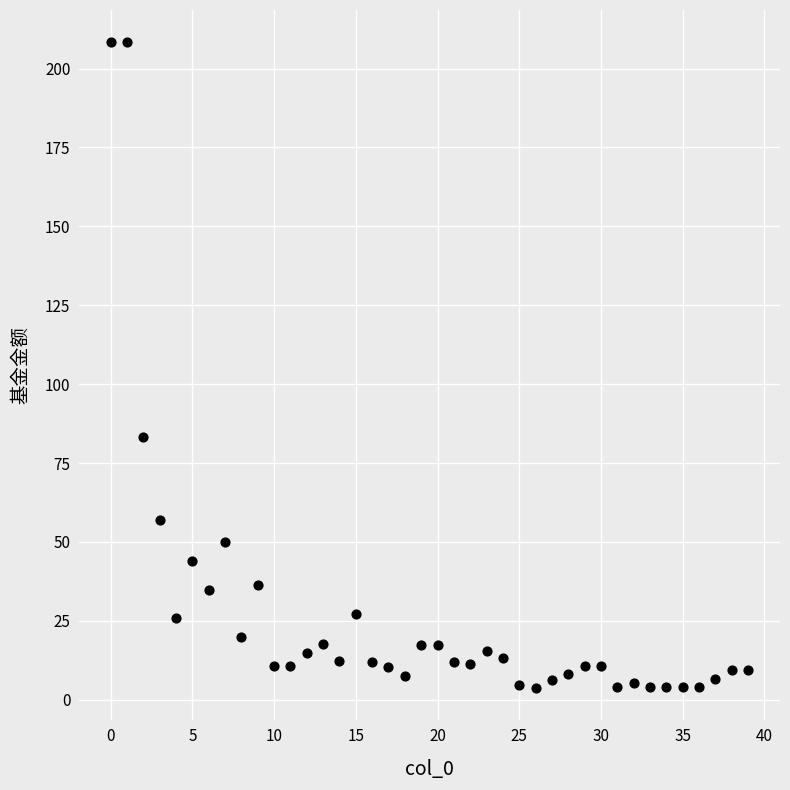

What is the range of Y values (max minus min)?

204.4